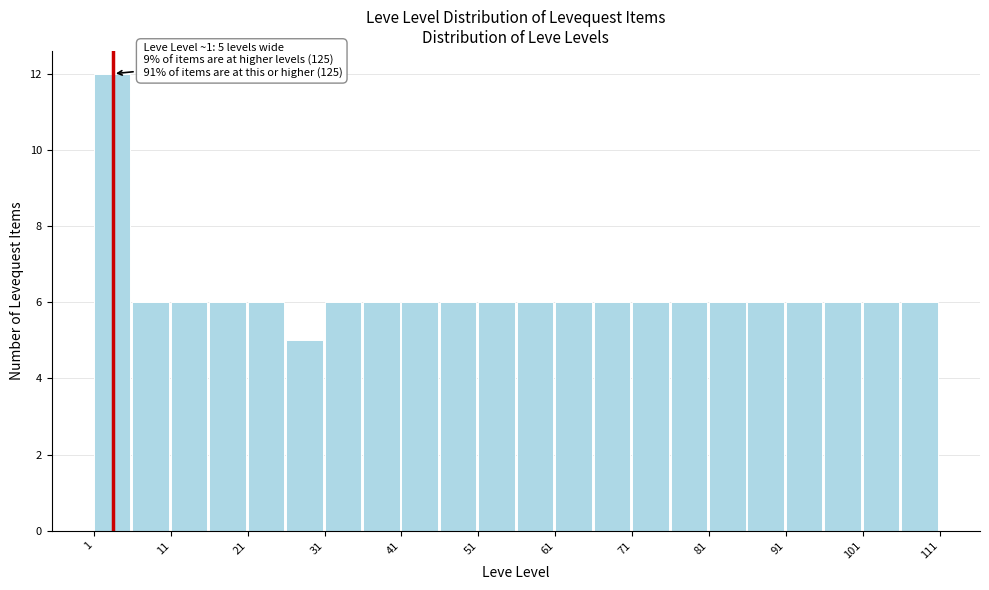

Over which range of the x-axis is the bar tallest?

1 to 6